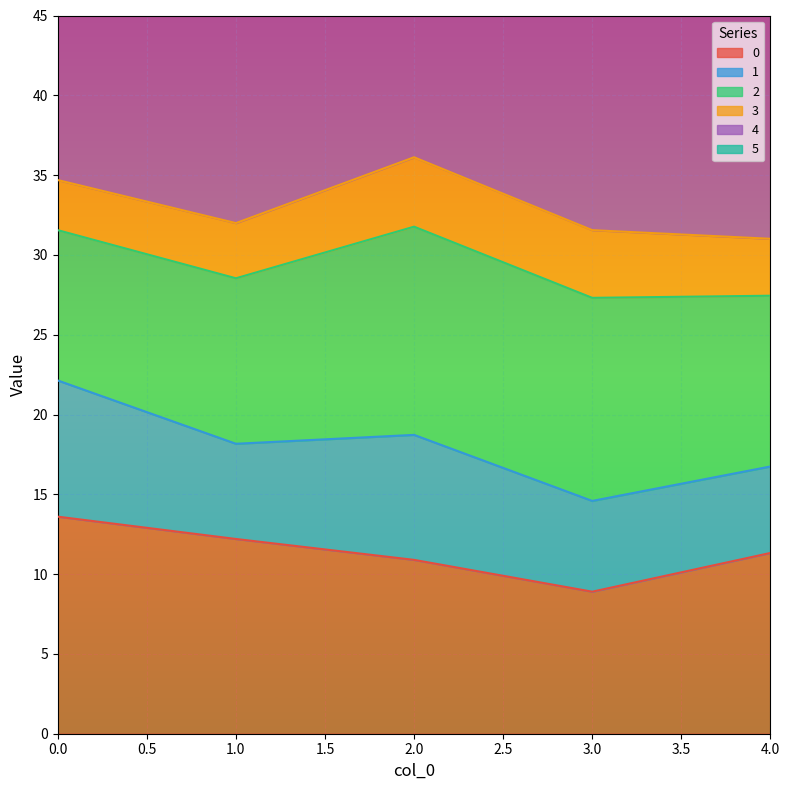

True or false: 4 has a value of 45.8 at 1.

False